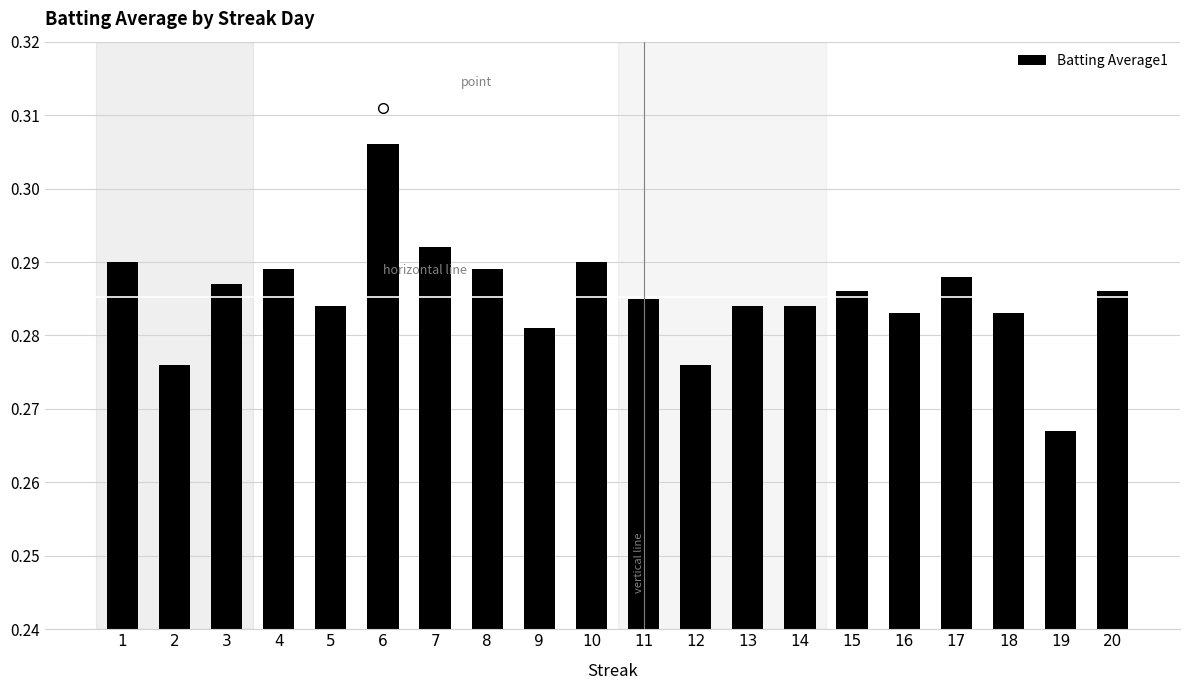

Count the values in the range 0 to 1.

20